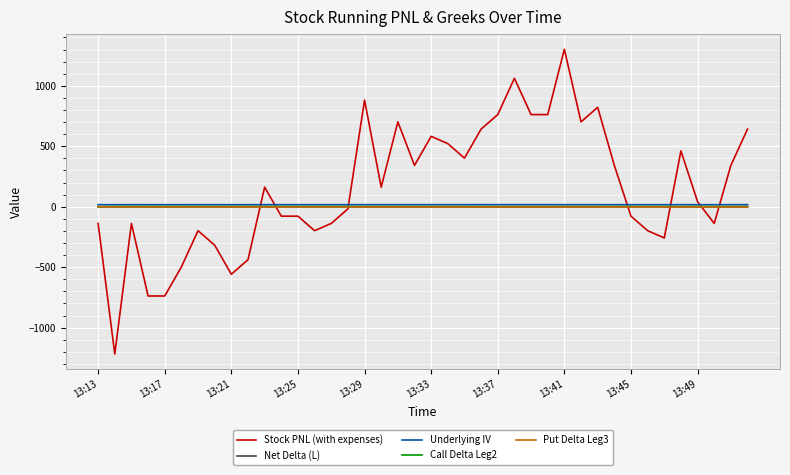

Which series has the largest total across all categories?

Stock PNL (with expenses)